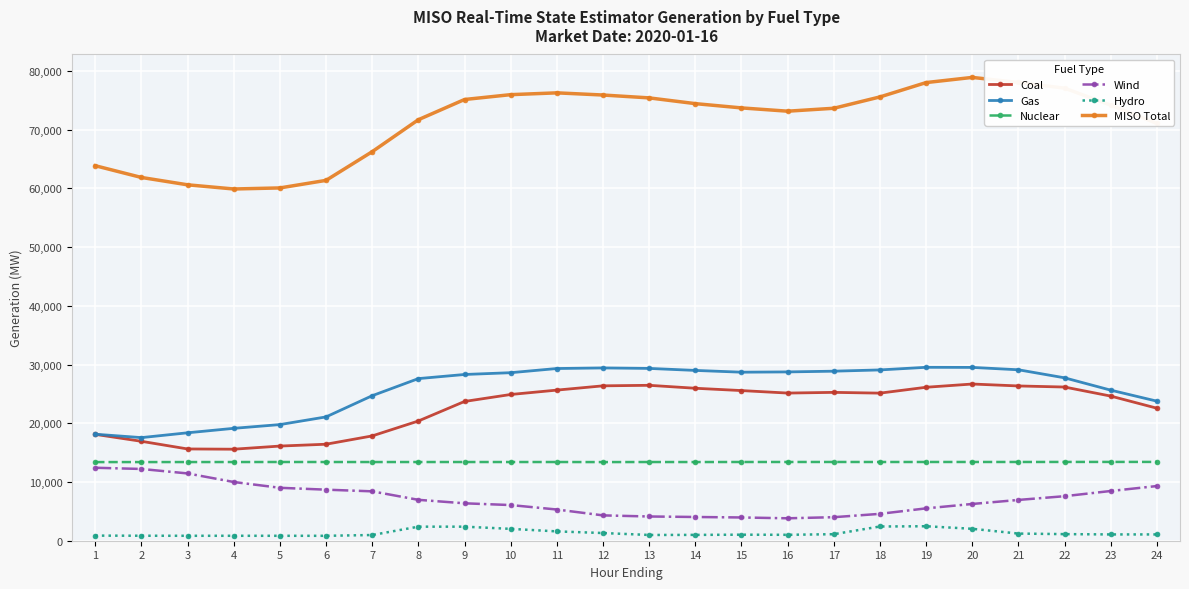

What is the sum of the Hydro values at 8 and 3?

3231.7